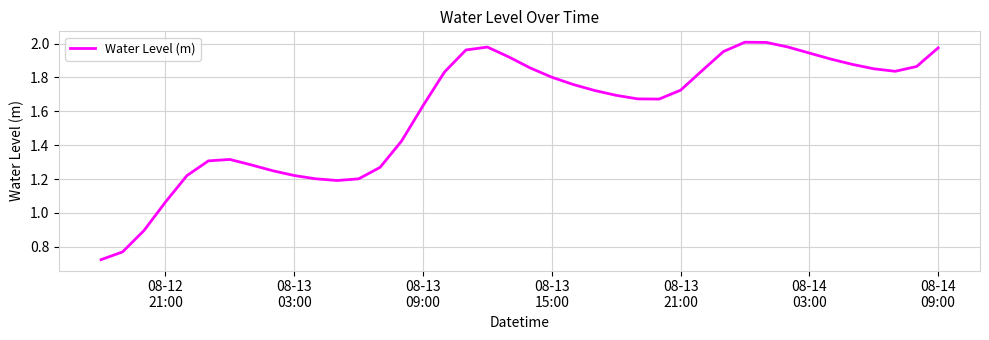

At which label does the data first exceed 1?

08-12
21:00